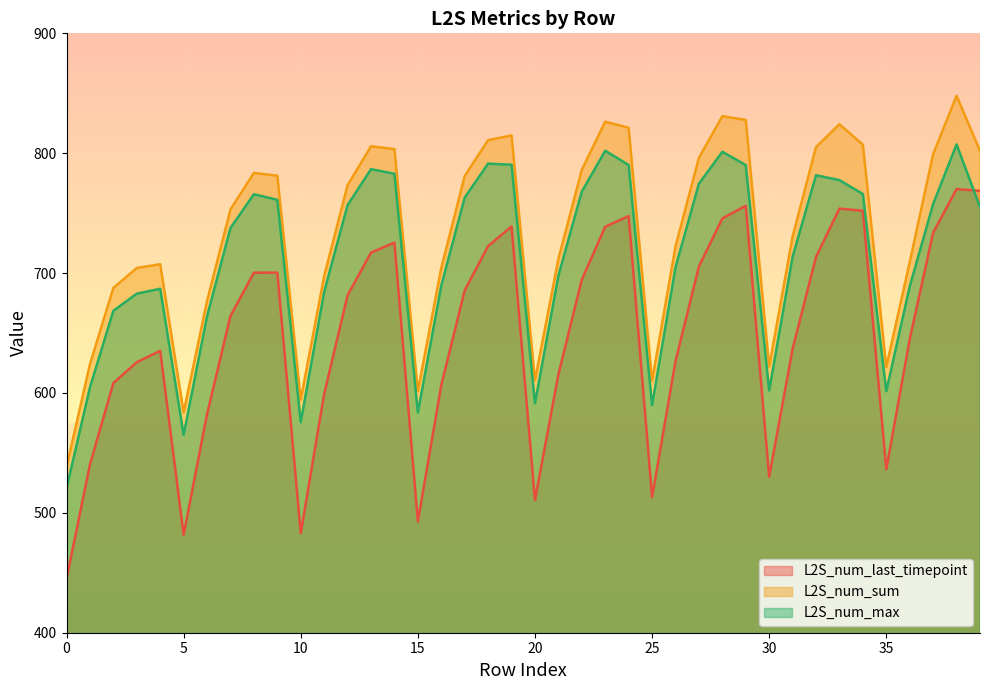

Reading left to right, transcribe all the data shown in this chart.

L2S_num_last_timepoint: 0=444.9	1=540.2	2=608.3	3=625.6	4=635.1	5=481.7	6=582.4	7=664.2	8=700.3	9=700.4	10=483.0	11=599.1	12=681.5	13=717.1	14=725.4	15=492.7	16=606.5	17=685.5	18=722.5	19=738.9	20=510.6	21=615.4	22=694.5	23=738.7	24=747.6	25=513.1	26=626.5	27=705.5	28=745.6	29=756.2	30=530.1	31=636.8	32=713.5	33=753.8	34=751.9	35=536.3	36=644.8	37=733.7	38=770.1	39=768.6
L2S_num_sum: 0=538.3	1=623.9	2=687.6	3=704.3	4=707.4	5=583.8	6=676.8	7=753.1	8=783.5	9=781.2	10=594.5	11=697.5	12=773.3	13=805.8	14=803.4	15=601.6	16=704.3	17=781.0	18=810.9	19=814.8	20=610.6	21=711.9	22=786.1	23=826.3	24=821.2	25=610.2	26=722.2	27=796.2	28=830.9	29=827.8	30=622.0	31=730.5	32=805.1	33=824.1	34=807.1	35=621.7	36=709.1	37=799.2	38=847.9	39=802.0
L2S_num_max: 0=520.3	1=604.6	2=668.5	3=682.8	4=686.9	5=565.1	6=663.9	7=737.6	8=765.8	9=761.1	10=575.6	11=684.3	12=756.7	13=786.7	14=782.9	15=583.6	16=689.6	17=763.0	18=791.3	19=790.4	20=591.4	21=697.8	22=768.0	23=802.1	24=790.1	25=589.7	26=704.7	27=774.6	28=801.2	29=790.1	30=602.0	31=713.6	32=781.6	33=777.5	34=765.9	35=601.5	36=688.8	37=757.7	38=807.4	39=755.1